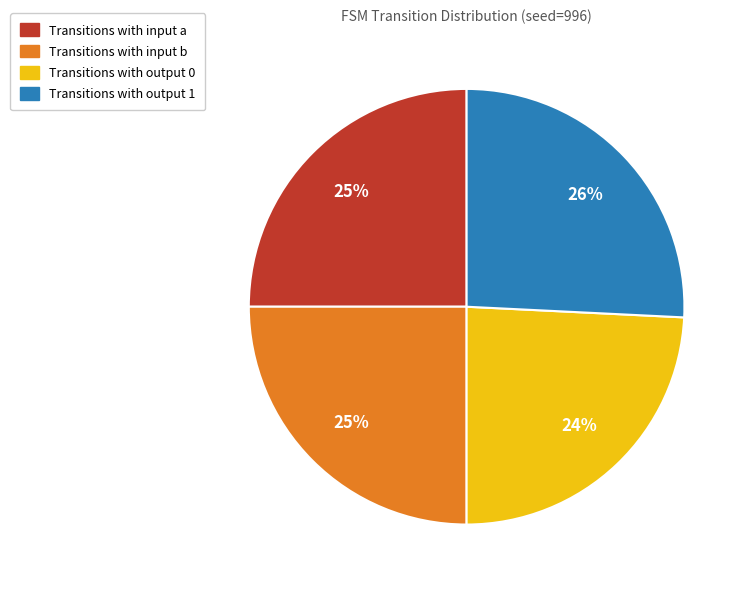

What percentage is the Transitions with output 1 slice, to the nearest percent?

26%